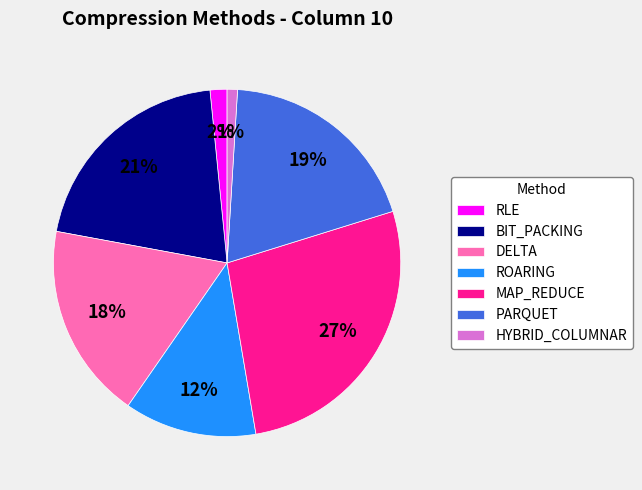

Does any single category account for the majority?

No